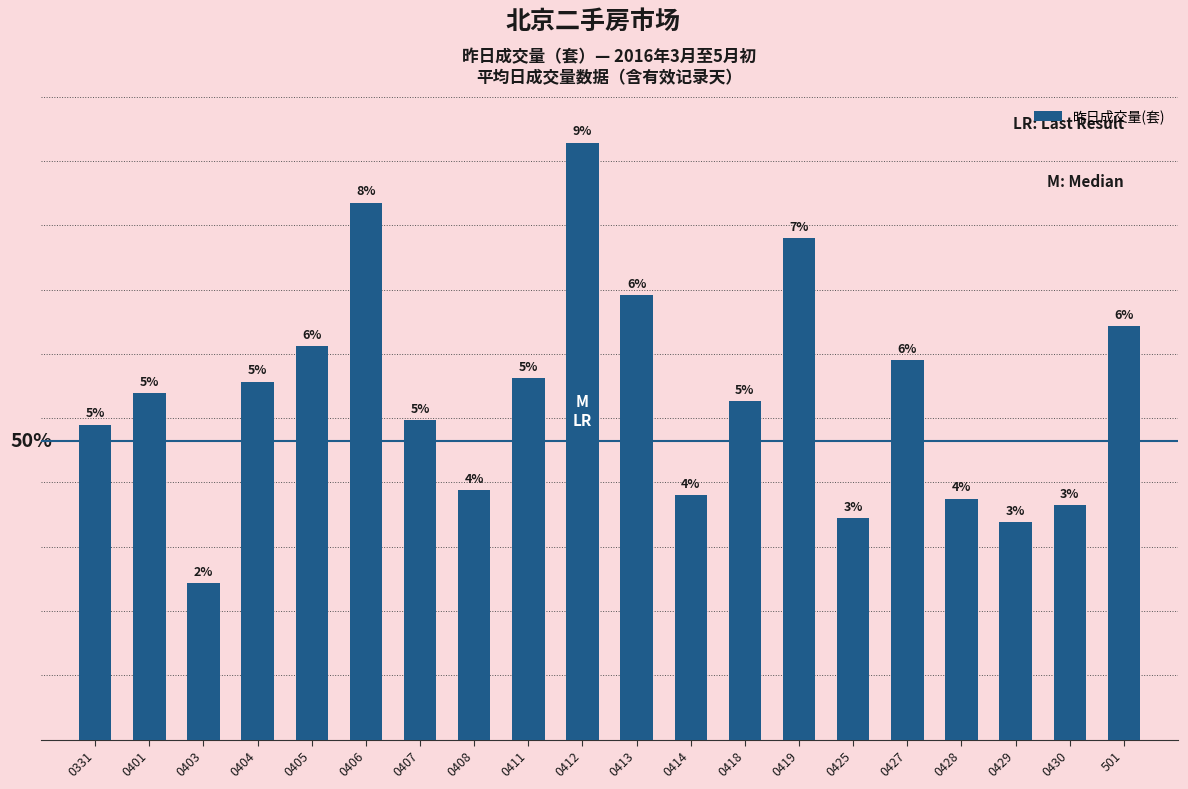

The chart shows a value of 271 at 0429. True or false?

False